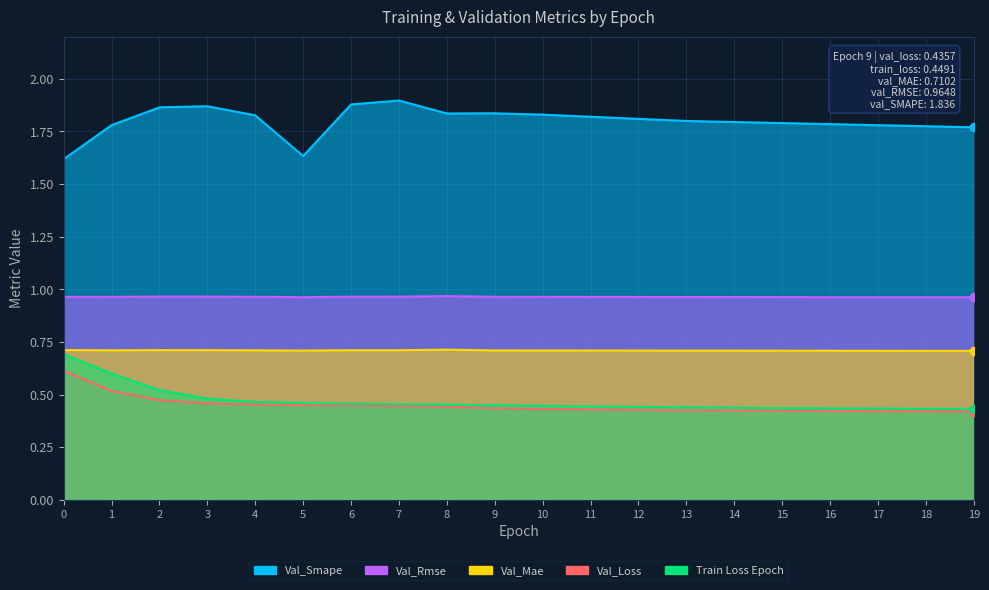

What is the maximum value for val_MAE?

0.7